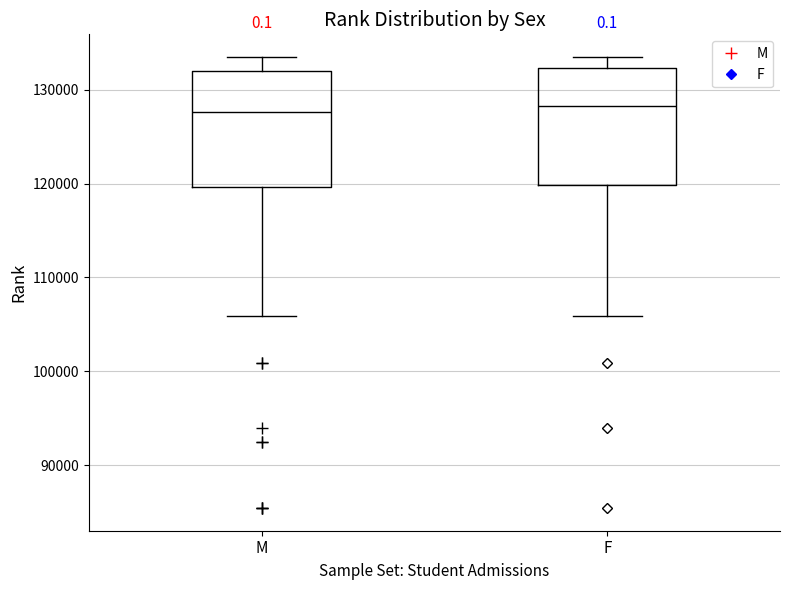

Where is the lower edge of the box for M on the y-axis? The values are not printed on the chart, so give them approximately, as read against the axis.

120000